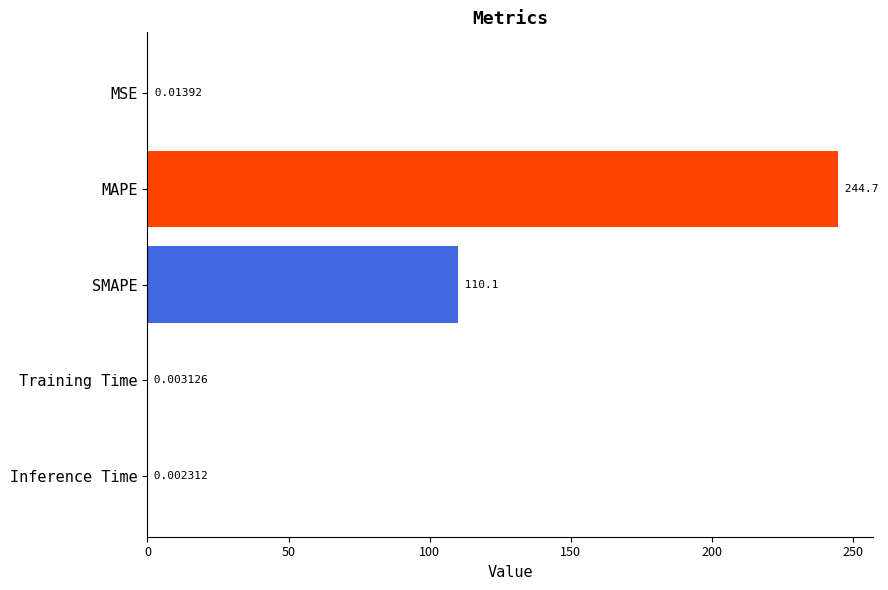

Where is the data nearest to the value 122?

SMAPE